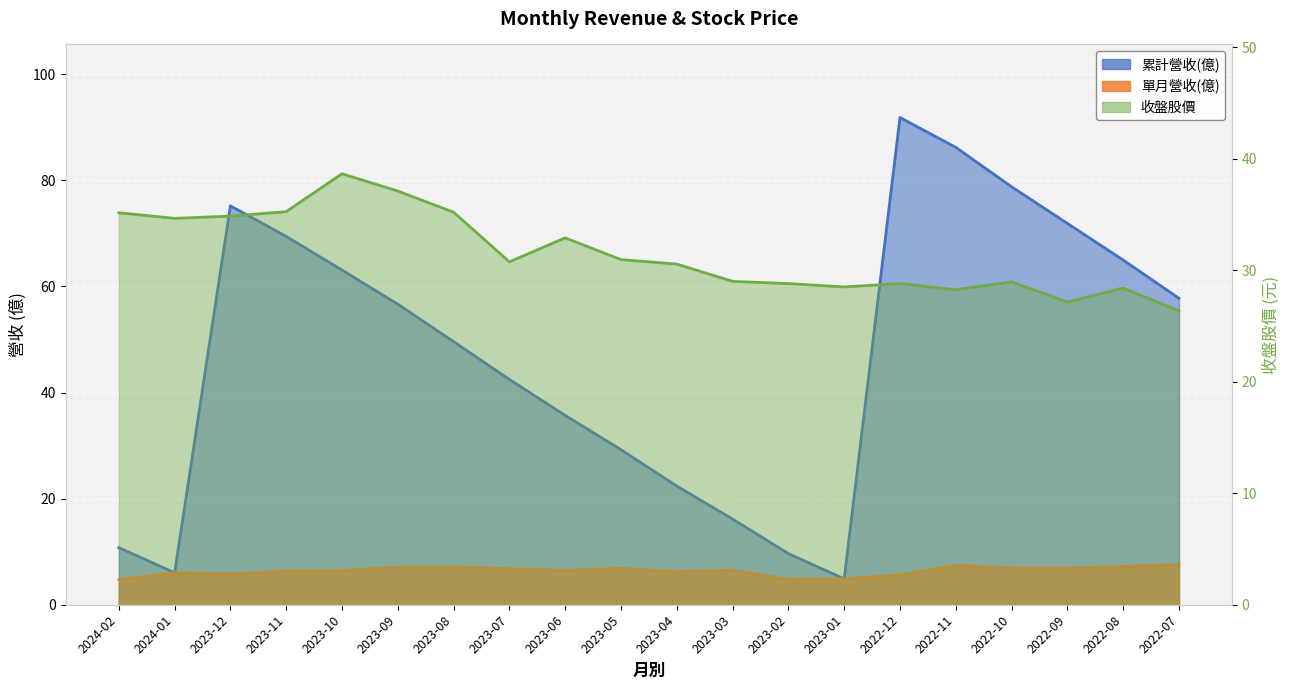

The value of 累計營收(億) at 2023-01 is 6.6. True or false?

False